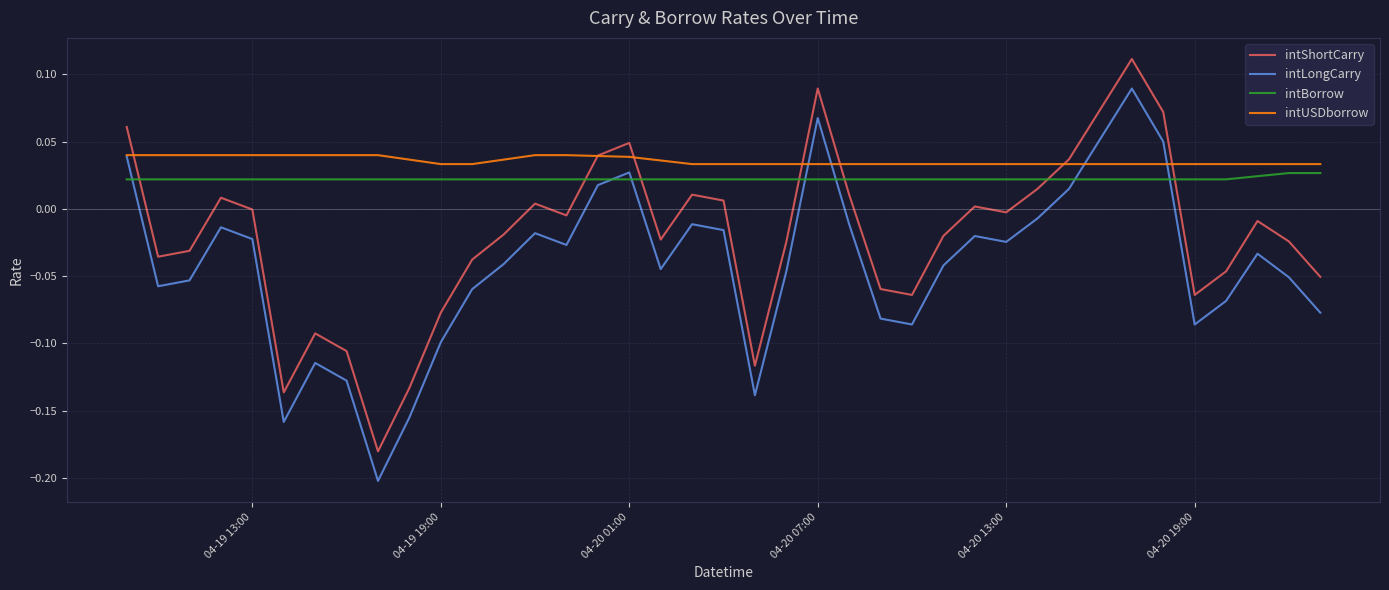

Which series has the widest spread of values?

intLongCarry